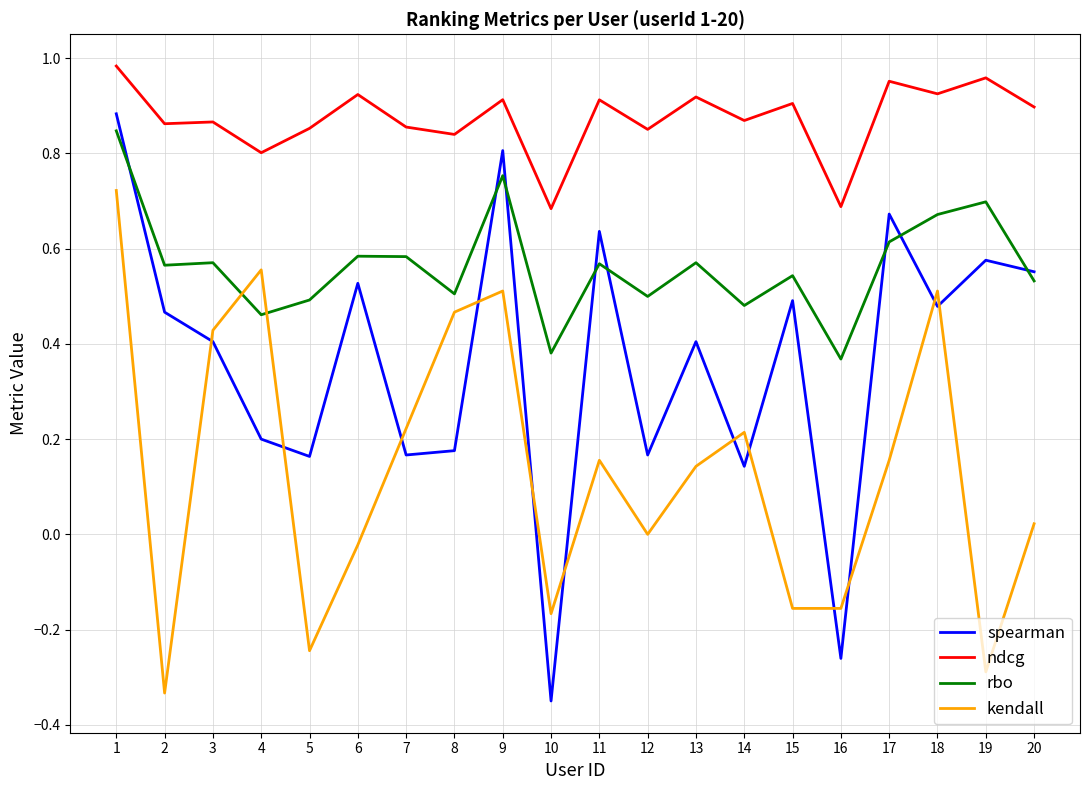

What is the difference between the maximum and minimum values in the ndcg series?

0.3